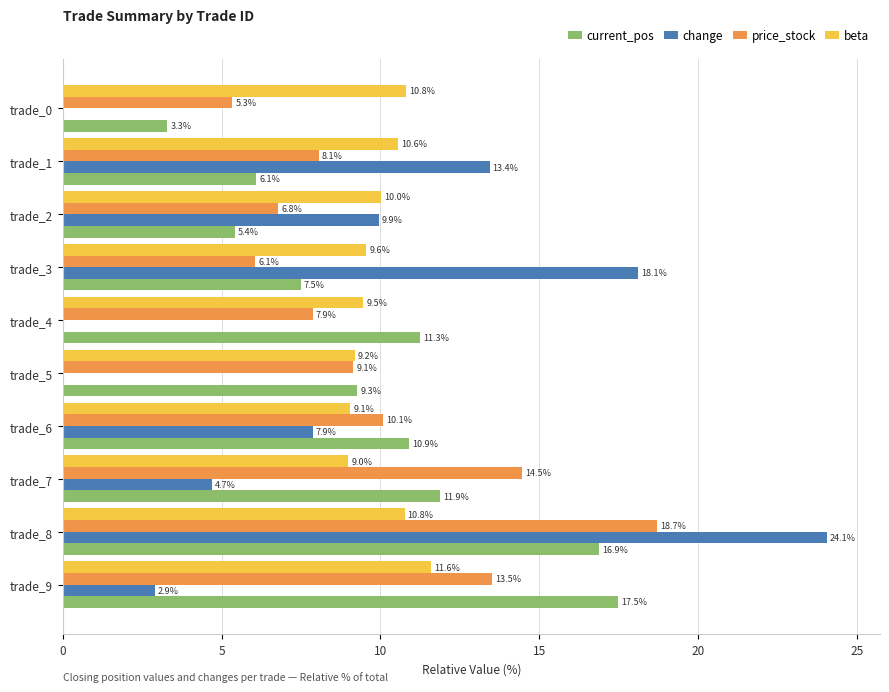

What is the difference between the maximum and minimum values in the price_stock series?

13.4